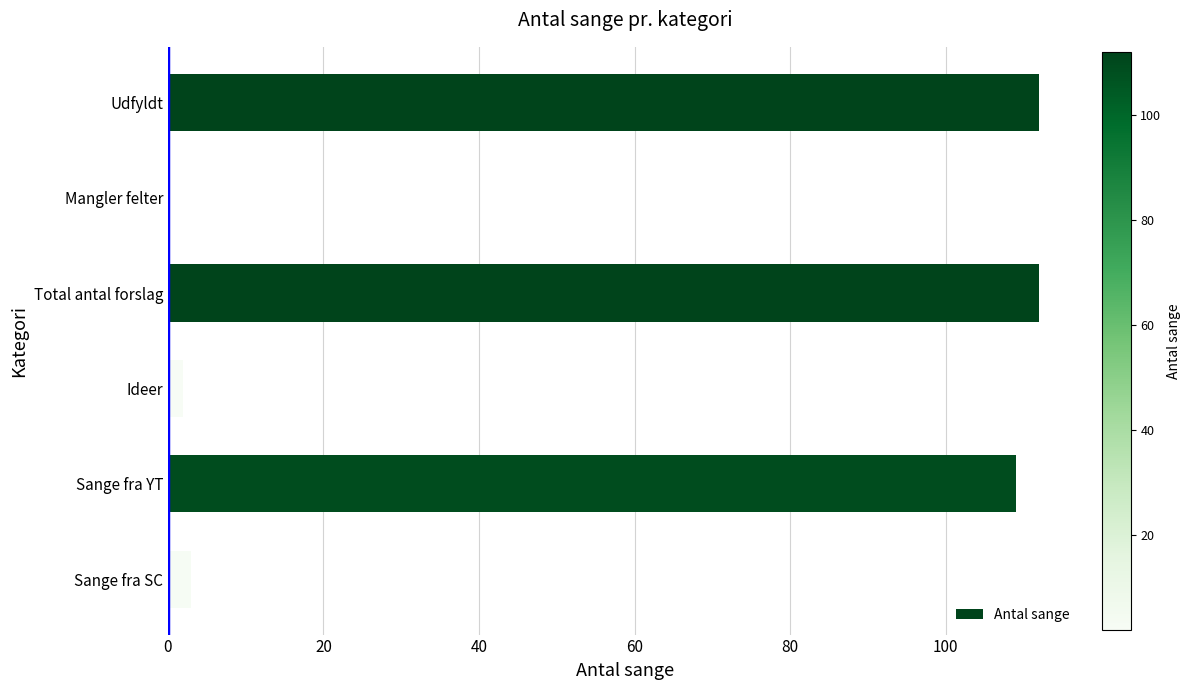

How many categories are shown in the chart?

6